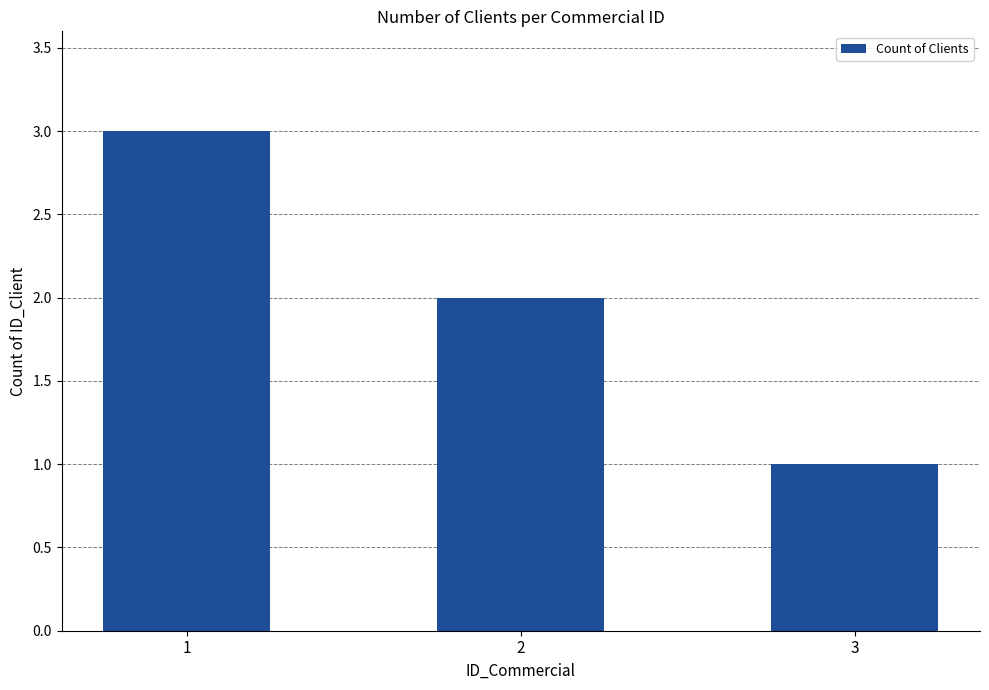

How many categories are shown in the chart?

3